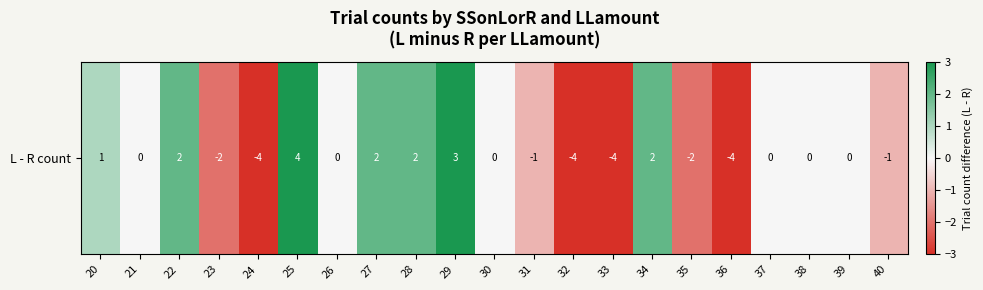

What is the change in value from 27 to 29?

+1